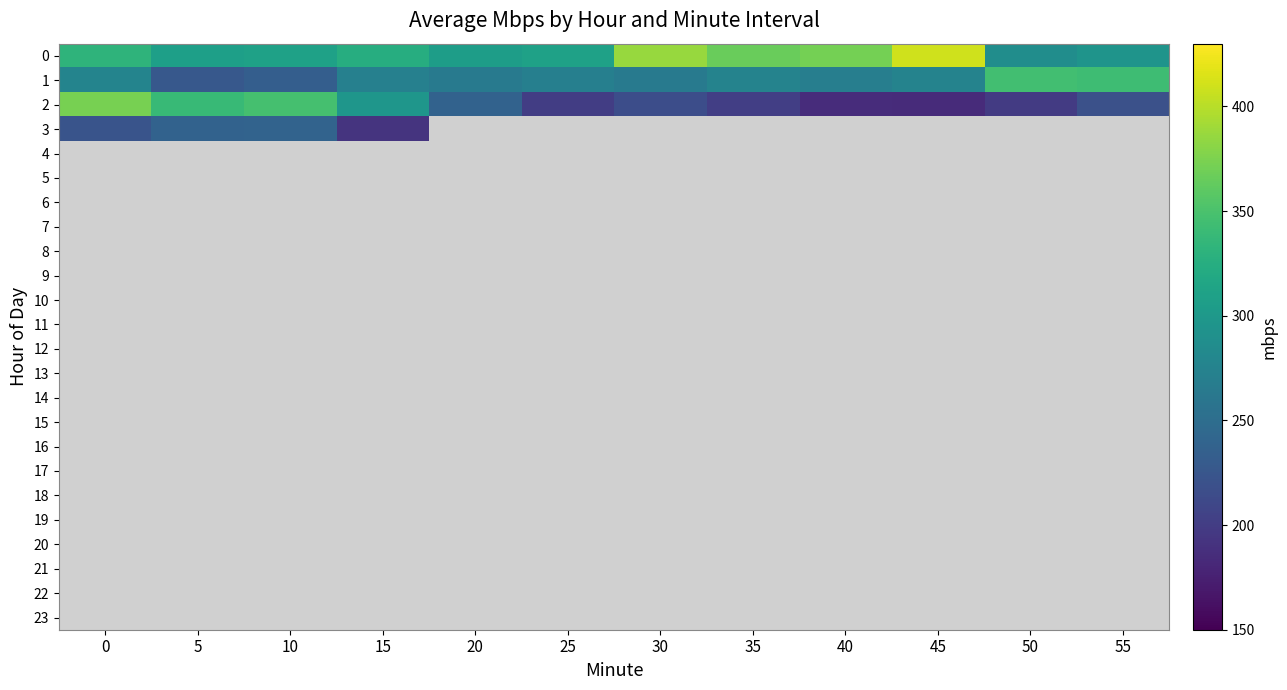

Reading left to right, list all the values displayed in this chart.

0: 0=331.6	5=307.7	10=310.3	15=324.8	20=305.8	25=310.4	30=386.7	35=365.9	40=371.1	45=409.9	50=287.4	55=295.4
1: 0=275.9	5=227.1	10=233.4	15=272.2	20=265.8	25=271.3	30=264.3	35=274.7	40=270.2	45=275.2	50=345.3	55=343.6
2: 0=372.1	5=338.7	10=347.8	15=297.2	20=237.5	25=201.2	30=215.7	35=202.1	40=185.8	45=184.0	50=198.9	55=219.2
3: 0=222.5	5=238.0	10=239.4	15=192.6	20=0.0	25=0.0	30=0.0	35=0.0	40=0.0	45=0.0	50=0.0	55=0.0
4: 0=0.0	5=0.0	10=0.0	15=0.0	20=0.0	25=0.0	30=0.0	35=0.0	40=0.0	45=0.0	50=0.0	55=0.0
5: 0=0.0	5=0.0	10=0.0	15=0.0	20=0.0	25=0.0	30=0.0	35=0.0	40=0.0	45=0.0	50=0.0	55=0.0
6: 0=0.0	5=0.0	10=0.0	15=0.0	20=0.0	25=0.0	30=0.0	35=0.0	40=0.0	45=0.0	50=0.0	55=0.0
7: 0=0.0	5=0.0	10=0.0	15=0.0	20=0.0	25=0.0	30=0.0	35=0.0	40=0.0	45=0.0	50=0.0	55=0.0
8: 0=0.0	5=0.0	10=0.0	15=0.0	20=0.0	25=0.0	30=0.0	35=0.0	40=0.0	45=0.0	50=0.0	55=0.0
9: 0=0.0	5=0.0	10=0.0	15=0.0	20=0.0	25=0.0	30=0.0	35=0.0	40=0.0	45=0.0	50=0.0	55=0.0
10: 0=0.0	5=0.0	10=0.0	15=0.0	20=0.0	25=0.0	30=0.0	35=0.0	40=0.0	45=0.0	50=0.0	55=0.0
11: 0=0.0	5=0.0	10=0.0	15=0.0	20=0.0	25=0.0	30=0.0	35=0.0	40=0.0	45=0.0	50=0.0	55=0.0
12: 0=0.0	5=0.0	10=0.0	15=0.0	20=0.0	25=0.0	30=0.0	35=0.0	40=0.0	45=0.0	50=0.0	55=0.0
13: 0=0.0	5=0.0	10=0.0	15=0.0	20=0.0	25=0.0	30=0.0	35=0.0	40=0.0	45=0.0	50=0.0	55=0.0
14: 0=0.0	5=0.0	10=0.0	15=0.0	20=0.0	25=0.0	30=0.0	35=0.0	40=0.0	45=0.0	50=0.0	55=0.0
15: 0=0.0	5=0.0	10=0.0	15=0.0	20=0.0	25=0.0	30=0.0	35=0.0	40=0.0	45=0.0	50=0.0	55=0.0
16: 0=0.0	5=0.0	10=0.0	15=0.0	20=0.0	25=0.0	30=0.0	35=0.0	40=0.0	45=0.0	50=0.0	55=0.0
17: 0=0.0	5=0.0	10=0.0	15=0.0	20=0.0	25=0.0	30=0.0	35=0.0	40=0.0	45=0.0	50=0.0	55=0.0
18: 0=0.0	5=0.0	10=0.0	15=0.0	20=0.0	25=0.0	30=0.0	35=0.0	40=0.0	45=0.0	50=0.0	55=0.0
19: 0=0.0	5=0.0	10=0.0	15=0.0	20=0.0	25=0.0	30=0.0	35=0.0	40=0.0	45=0.0	50=0.0	55=0.0
20: 0=0.0	5=0.0	10=0.0	15=0.0	20=0.0	25=0.0	30=0.0	35=0.0	40=0.0	45=0.0	50=0.0	55=0.0
21: 0=0.0	5=0.0	10=0.0	15=0.0	20=0.0	25=0.0	30=0.0	35=0.0	40=0.0	45=0.0	50=0.0	55=0.0
22: 0=0.0	5=0.0	10=0.0	15=0.0	20=0.0	25=0.0	30=0.0	35=0.0	40=0.0	45=0.0	50=0.0	55=0.0
23: 0=0.0	5=0.0	10=0.0	15=0.0	20=0.0	25=0.0	30=0.0	35=0.0	40=0.0	45=0.0	50=0.0	55=0.0